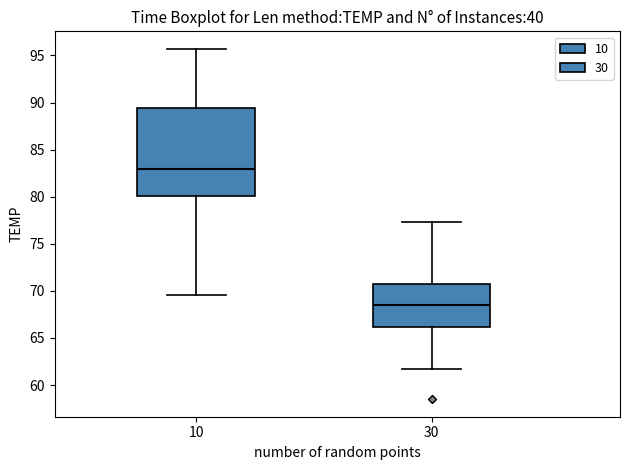

Reading left to right, transcribe this box plot: for each box, give where its median line is, the range the box spans, and where its two whiskers end, as read against the y-axis. The values are not printed on the chart, so give them approximately, as read against the axis.

10: median 83.0, box 80.0 to 89.5, whiskers 69.5 to 95.5
30: median 68.5, box 66.0 to 70.5, whiskers 61.5 to 77.5